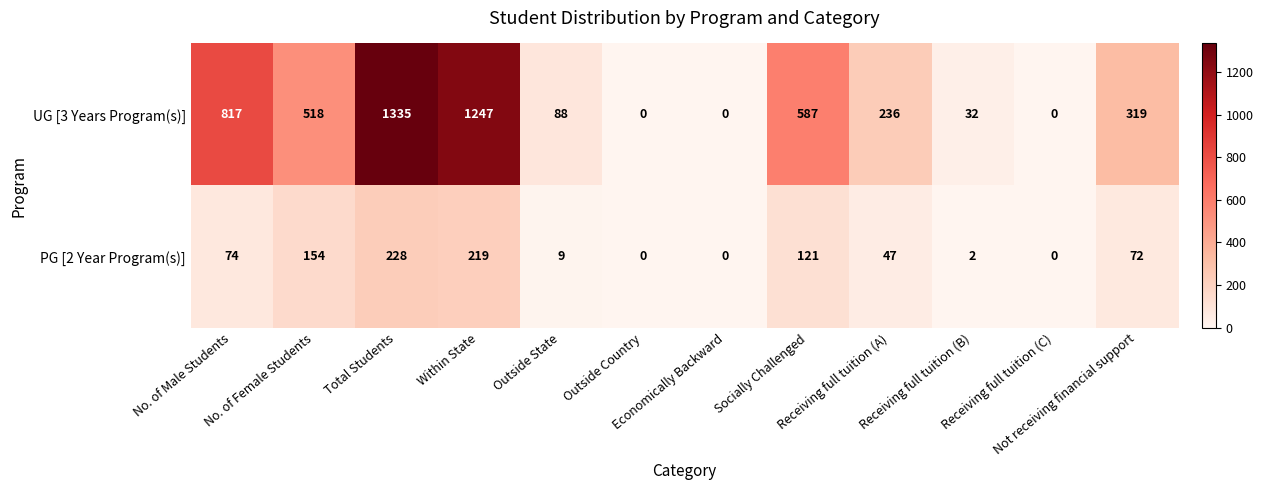

What is the difference between the maximum and minimum values in the PG [2 Year Program(s)] series?

228